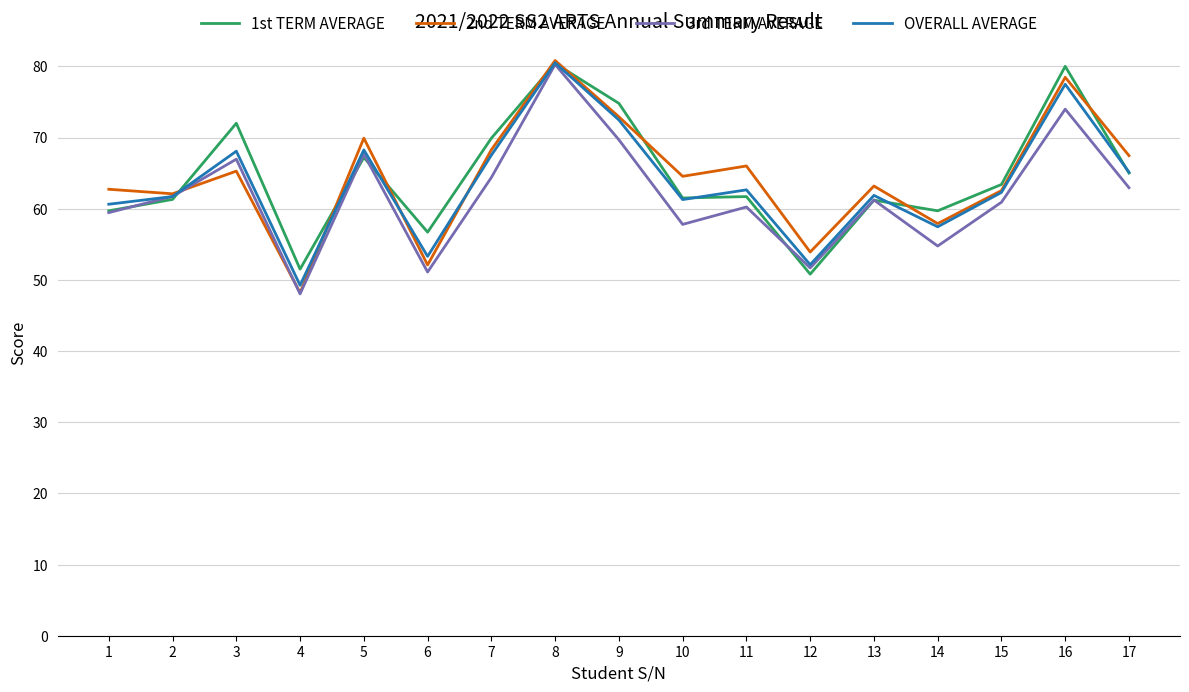

What is the difference between the highest and lowest values at 9?

5.1